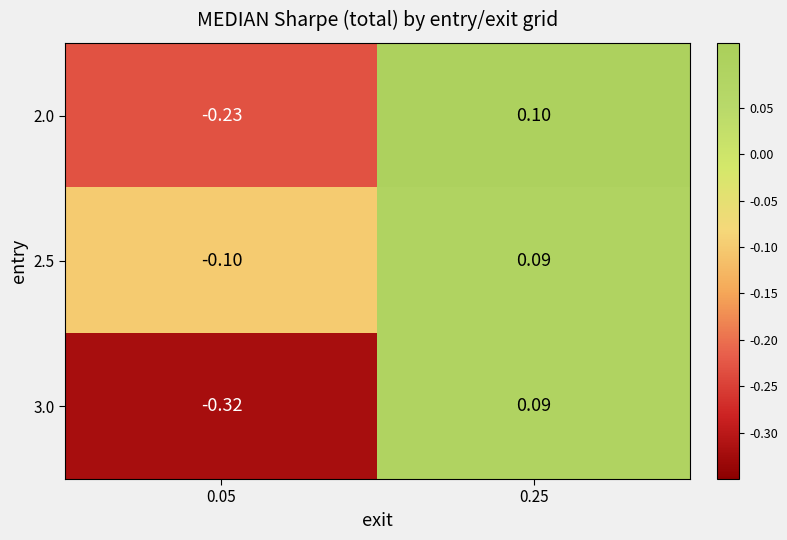

Is the value of 3.0 at 0.05 greater than the value of 2.0 at 0.25?

No